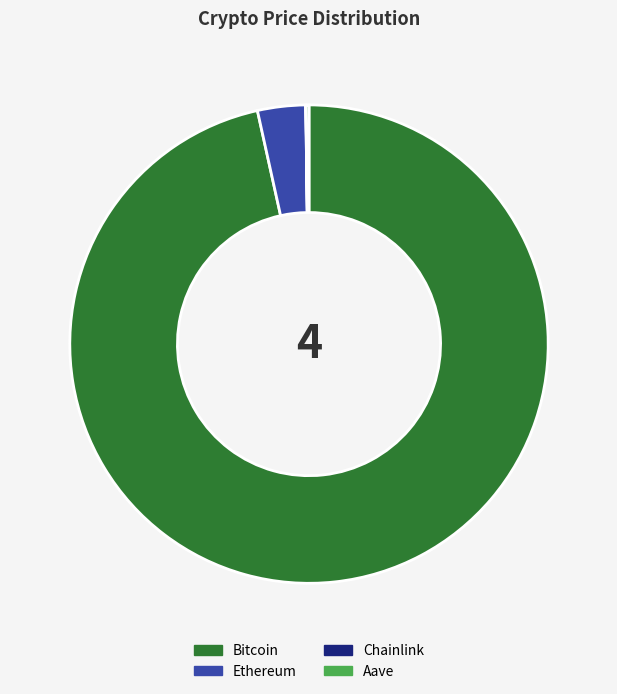

Is the sum of Ethereum and Bitcoin greater than half?

Yes